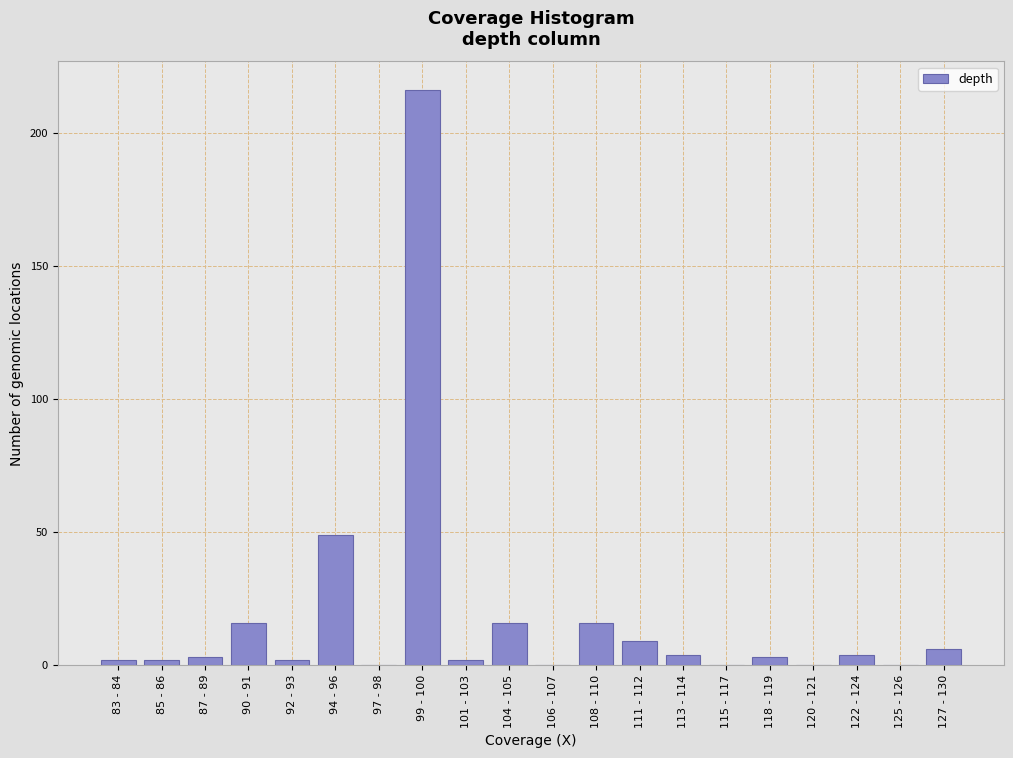

Reading right to left, transcribe all the data shown in this chart.

127 - 130=6	125 - 126=0	122 - 124=4	120 - 121=0	118 - 119=3	115 - 117=0	113 - 114=4	111 - 112=9	108 - 110=16	106 - 107=0	104 - 105=16	101 - 103=2	99 - 100=216	97 - 98=0	94 - 96=49	92 - 93=2	90 - 91=16	87 - 89=3	85 - 86=2	83 - 84=2